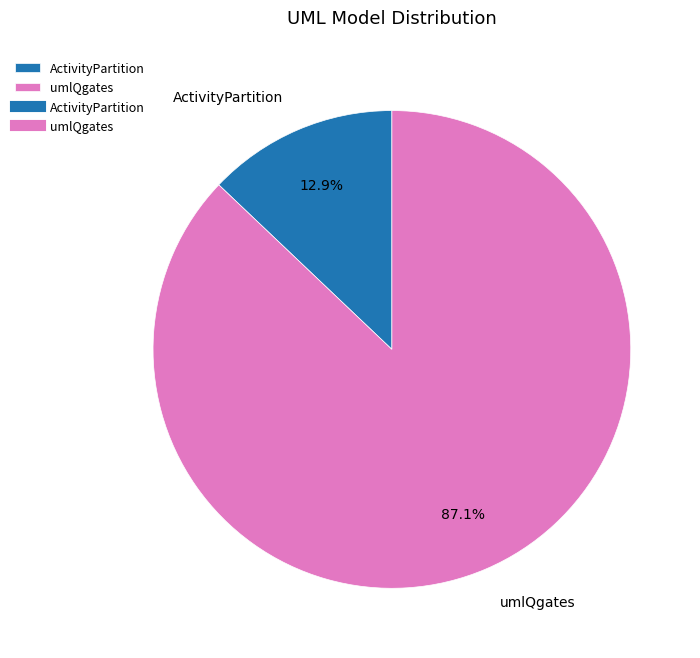

Rank the categories by value from lowest to highest.

ActivityPartition, umlQgates